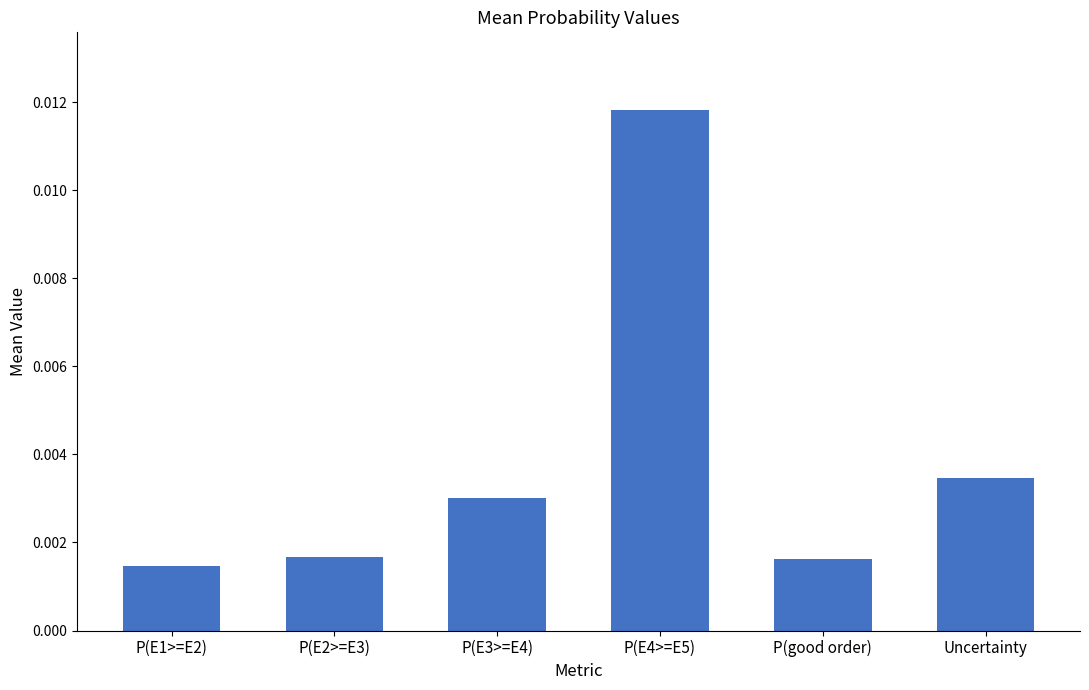

At which label is the value closest to 0?

P(E1>=E2)